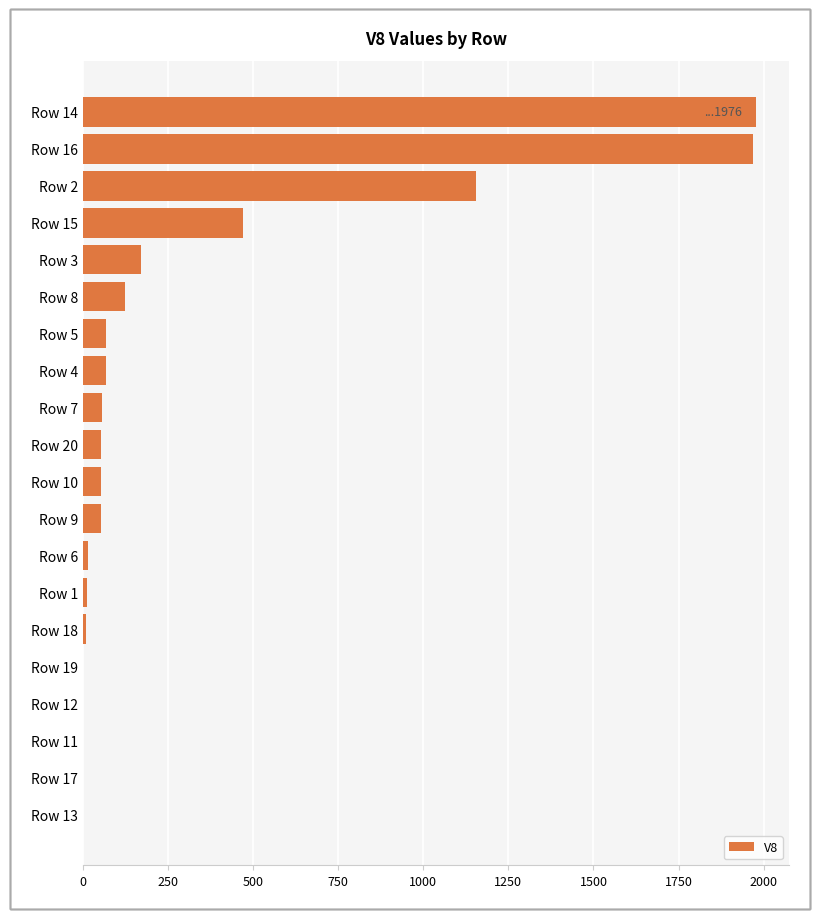

What is the maximum value shown in the chart?

1976